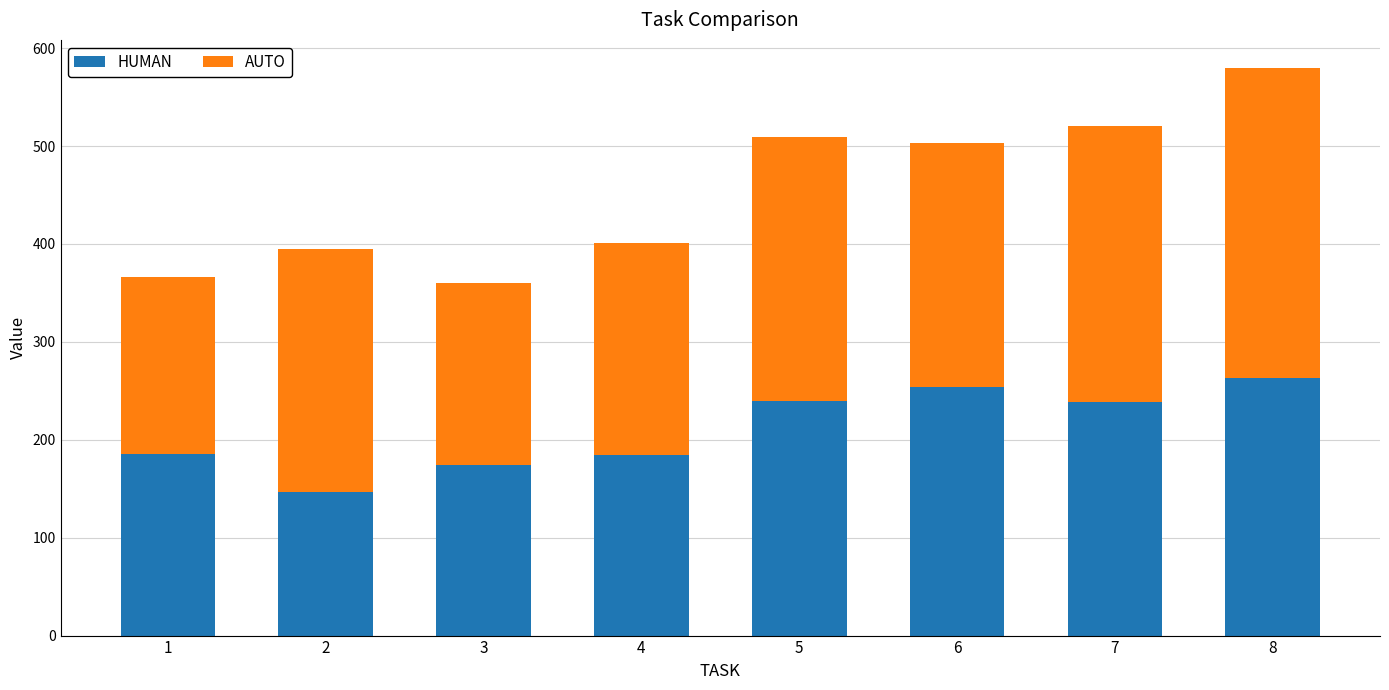

What is the difference between the second highest and minimum values in the HUMAN series?

107.5